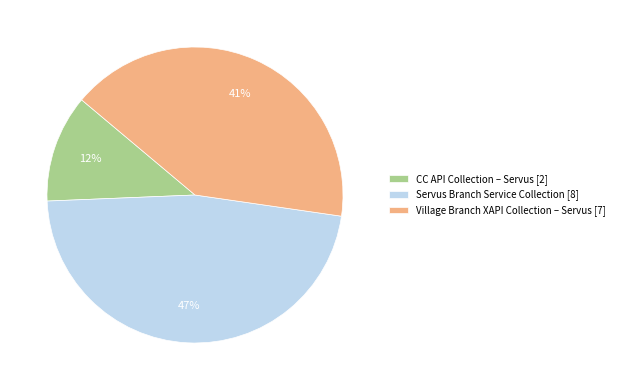

Do Village Branch XAPI Collection – Servus [7] and CC API Collection – Servus [2] together represent more than half of the pie?

Yes